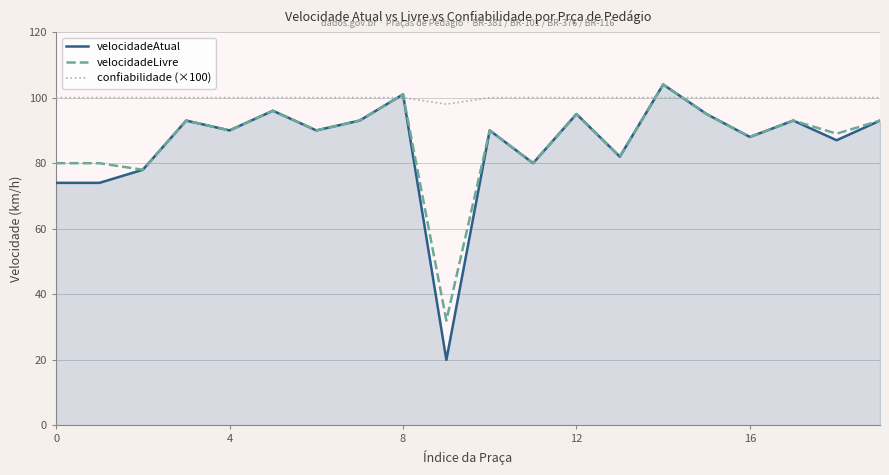

What are all the series names shown in the legend?

velocidadeAtual, velocidadeLivre, confiabilidade (×100)